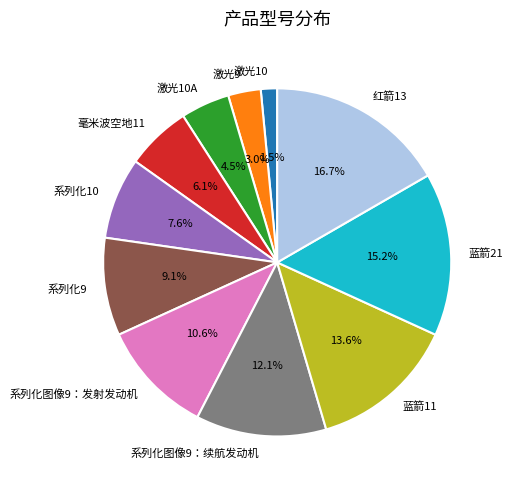

To the nearest percent, what percentage of the pie is 系列化9?

9%